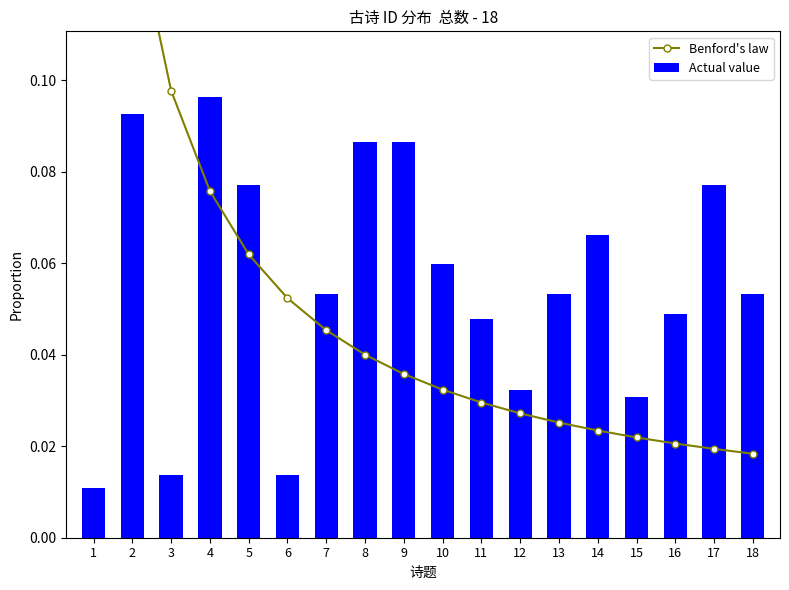

How many distinct data groups are displayed?

2